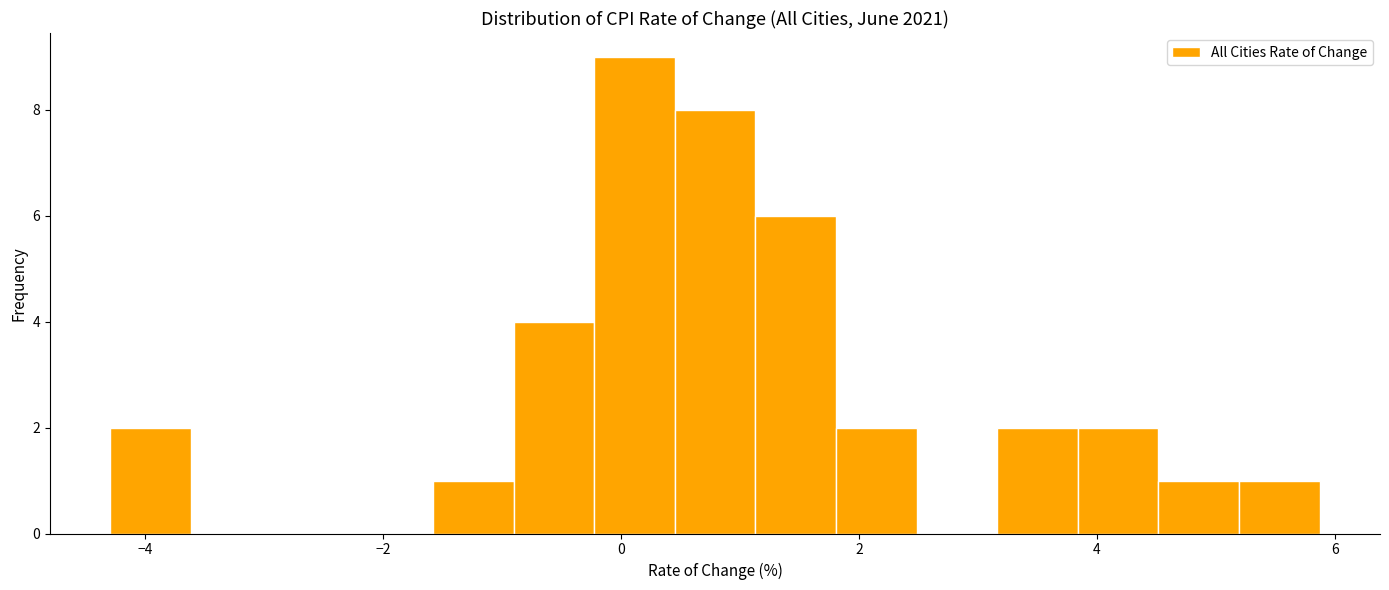

Around what value on the x-axis is the tallest bar? Give the approximate position of its centre, as read against the axis.

0.2